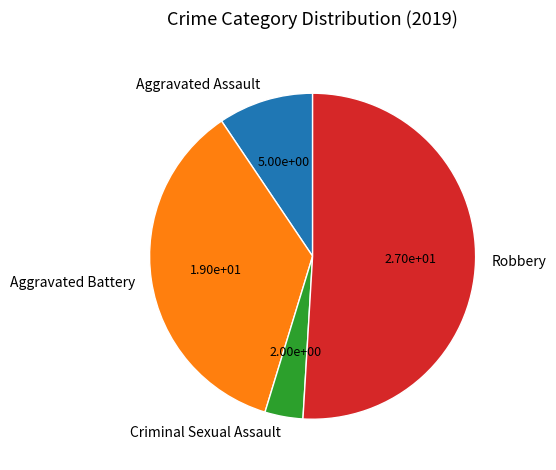

Which slice represents more than half of the pie?

Robbery